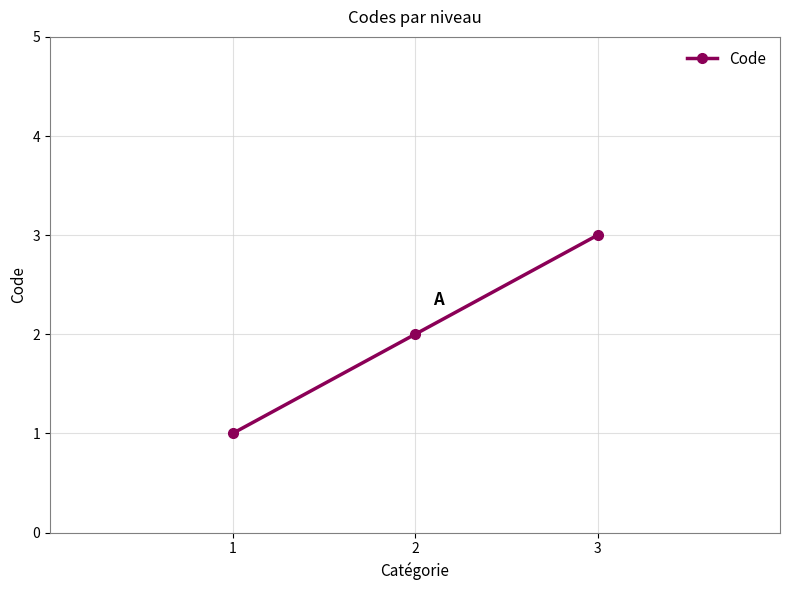

True or false: the data shows 1 at 1.

True